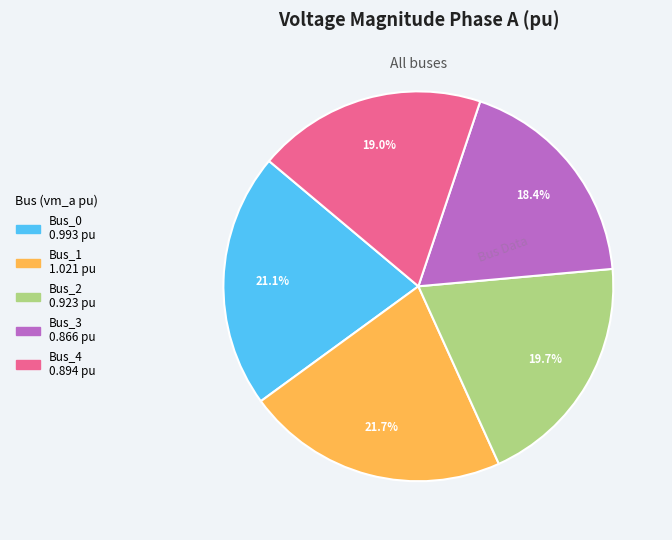

Between Bus_2 and Bus_0, which is larger?

Bus_0